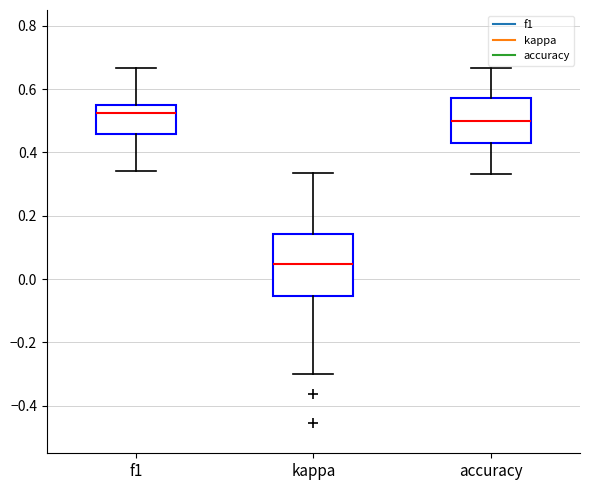

Reading left to right, transcribe this box plot: for each box, give where its median line is, the range the box spans, and where its two whiskers end, as read against the y-axis. The values are not printed on the chart, so give them approximately, as read against the axis.

f1: median 0.52, box 0.46 to 0.54, whiskers 0.34 to 0.66
kappa: median 0.04, box -0.06 to 0.14, whiskers -0.30 to 0.34
accuracy: median 0.50, box 0.42 to 0.58, whiskers 0.34 to 0.66